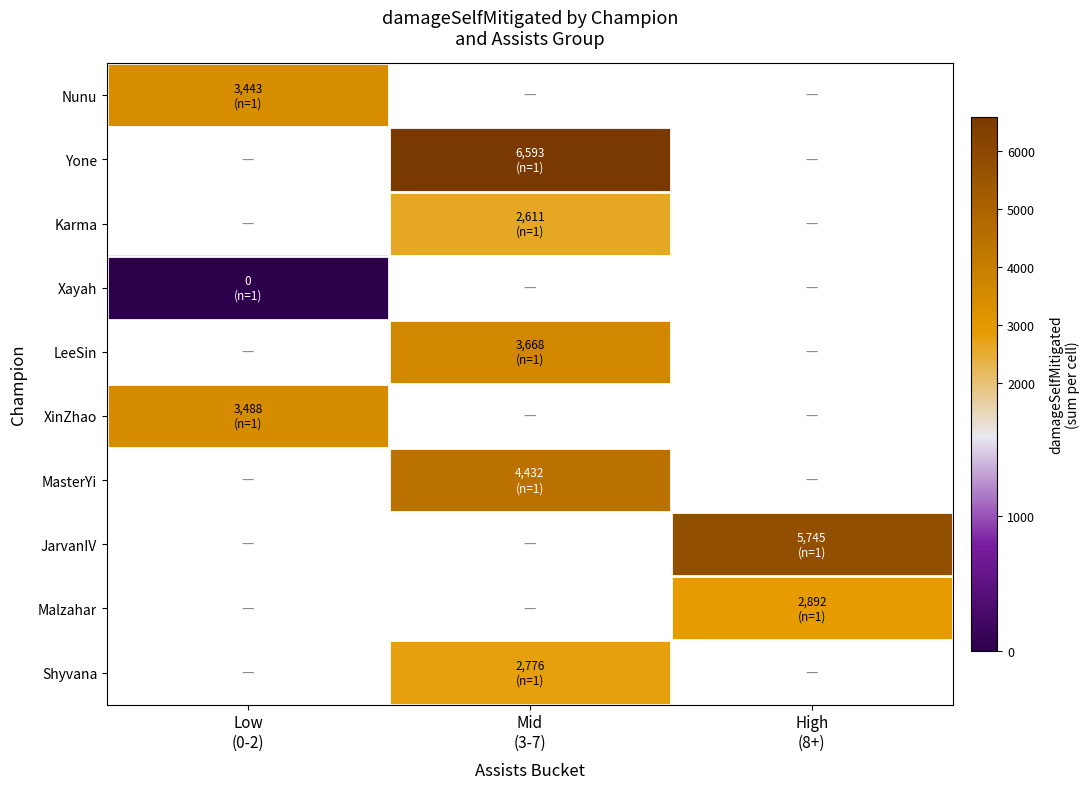

How many positive values does the XinZhao series have?

1